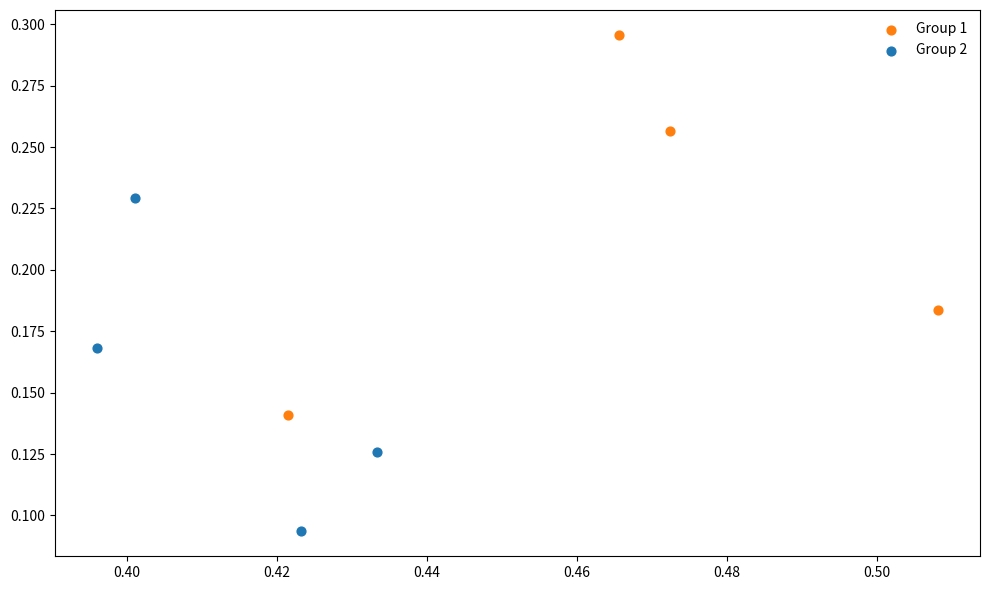

Which series contains the highest Y value?

Group 1